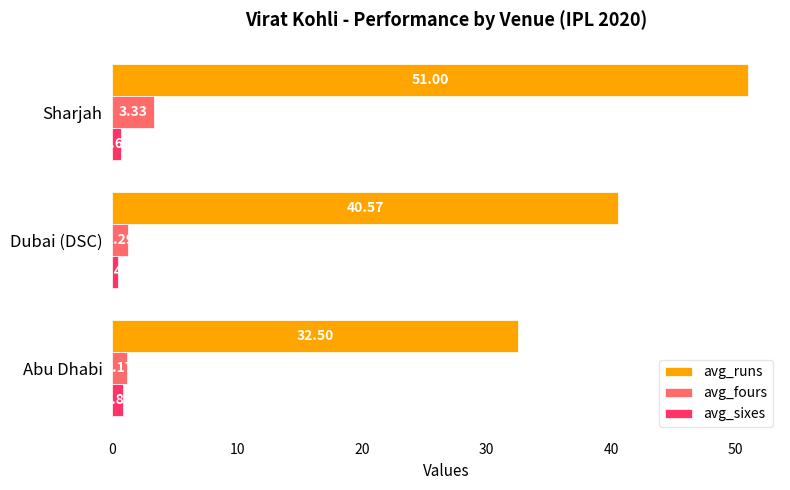

What is the sum of the avg_fours values at Dubai (DSC) and Abu Dhabi?

2.5